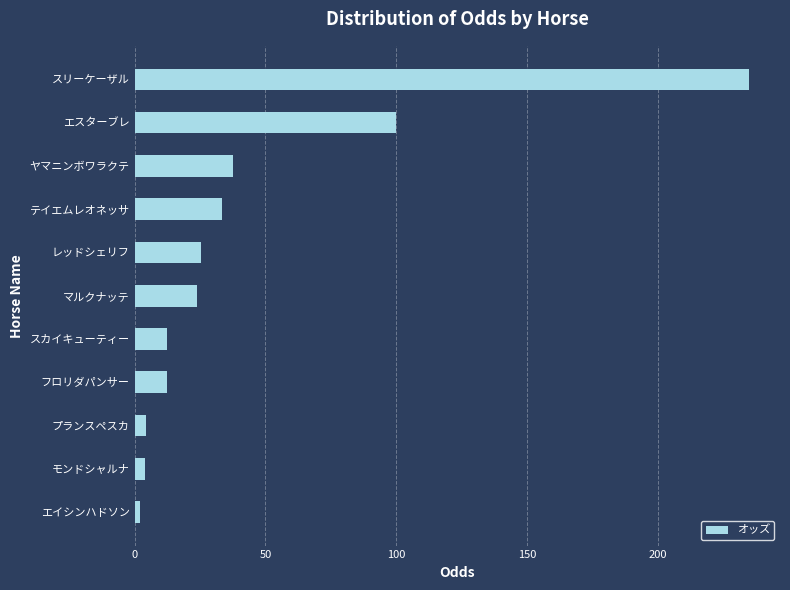

At which label is the value closest to 118?

エスターブレ